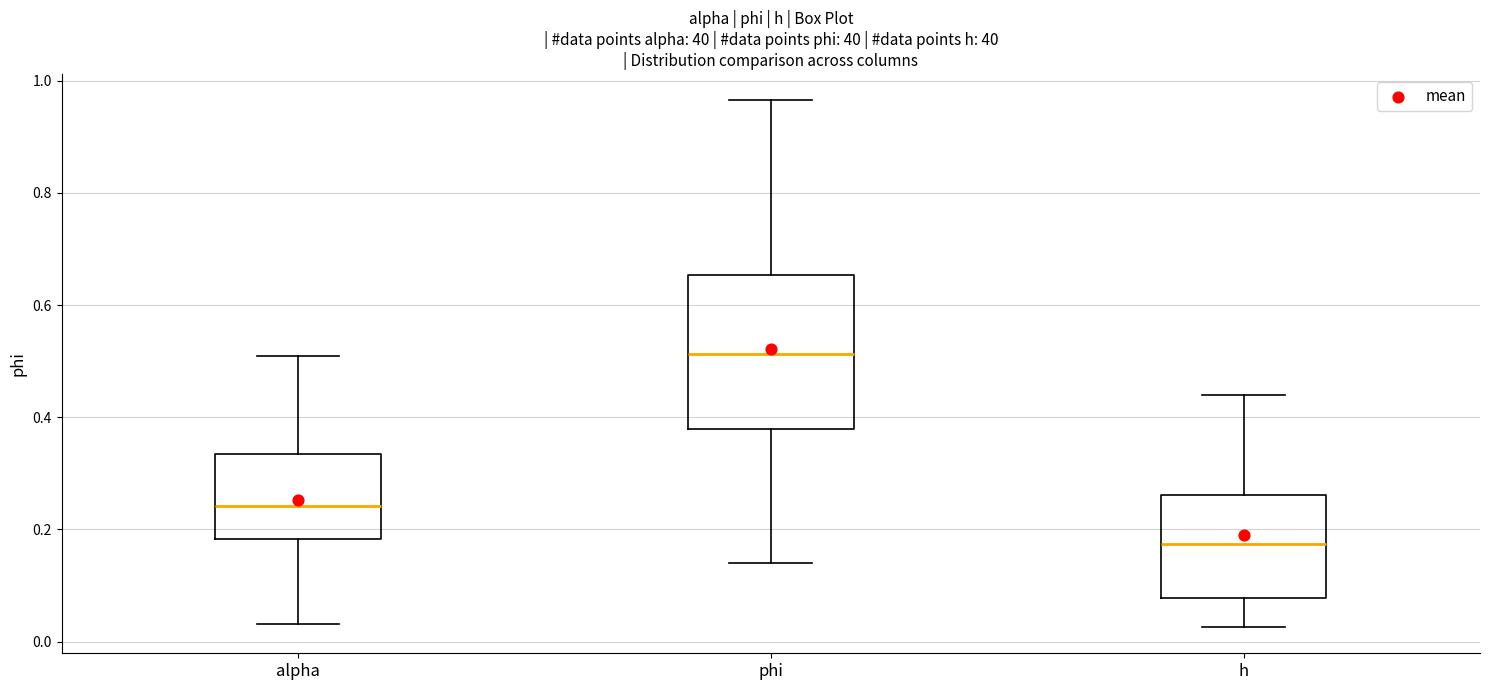

Reading left to right, read every box against the y-axis: the position of its median line, the range the box covers, and the ends of its whiskers. The values are not printed on the chart, so give them approximately, as read against the axis.

alpha: median 0.24, box 0.18 to 0.34, whiskers 0.04 to 0.50
phi: median 0.52, box 0.38 to 0.66, whiskers 0.14 to 0.96
h: median 0.18, box 0.08 to 0.26, whiskers 0.02 to 0.44